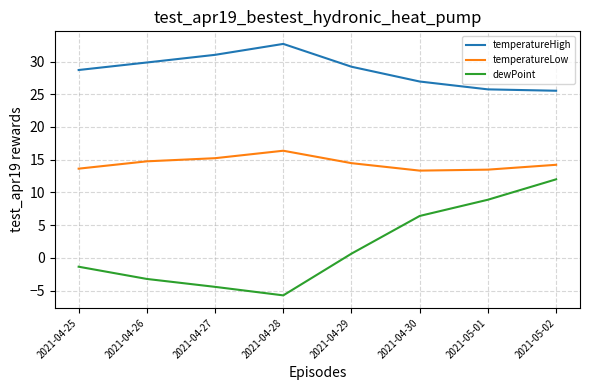

List the series in order of their overall mean, highest first.

temperatureHigh, temperatureLow, dewPoint